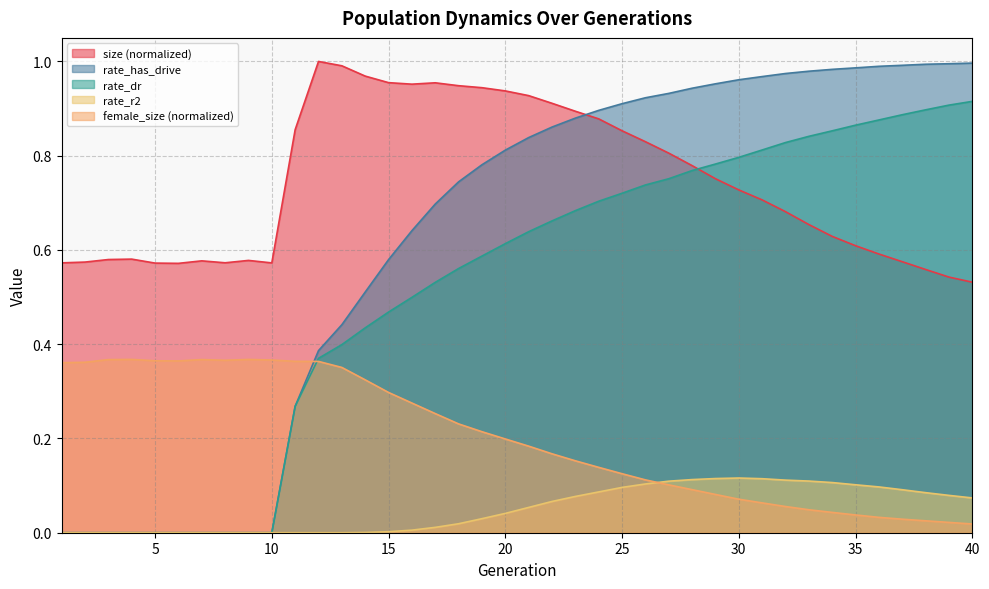

Which series has the largest range (max minus min)?

rate_has_drive